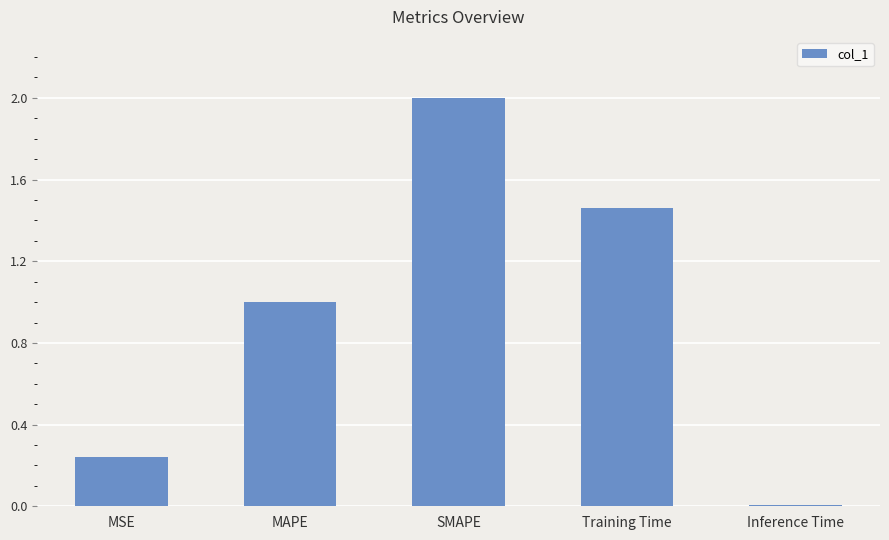

What is the label of the 5th bar from the right?

MSE